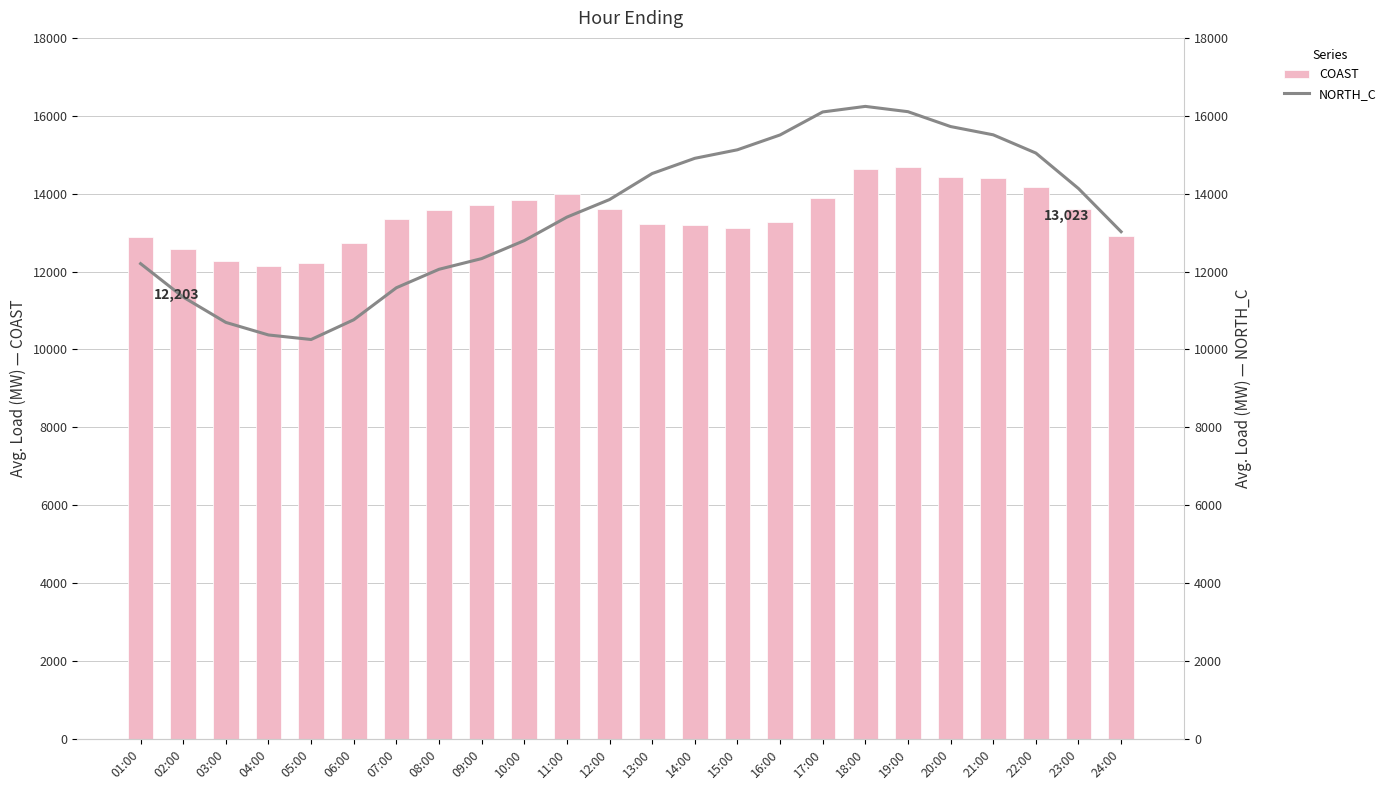

How many data points in NORTH_C are less than 13848?

12